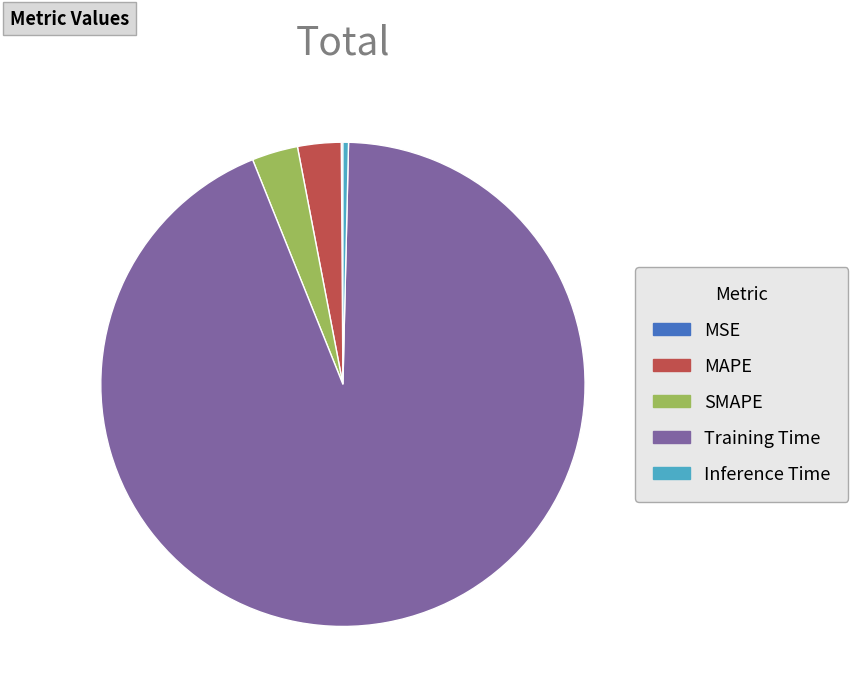

Is it true that SMAPE is 3% of the pie?

True